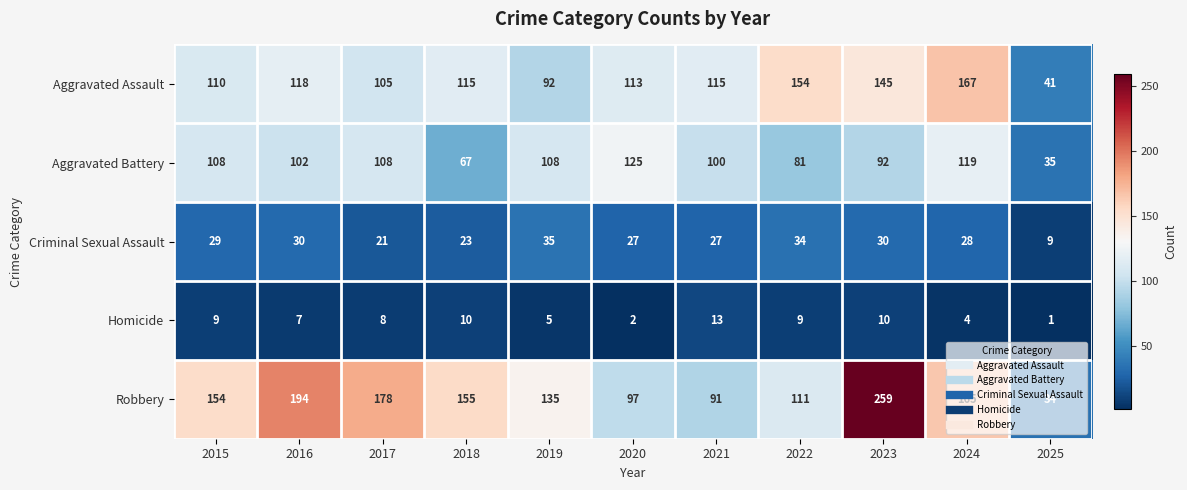

Where is Aggravated Battery nearest to the value 80?

2022